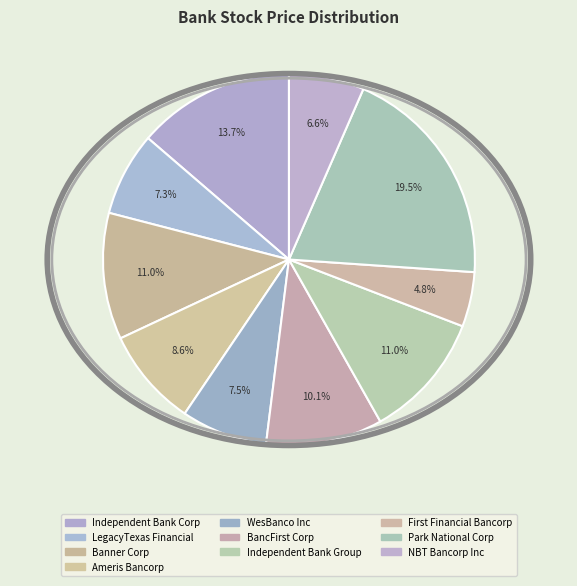

Is there any slice that represents more than half of the pie?

No